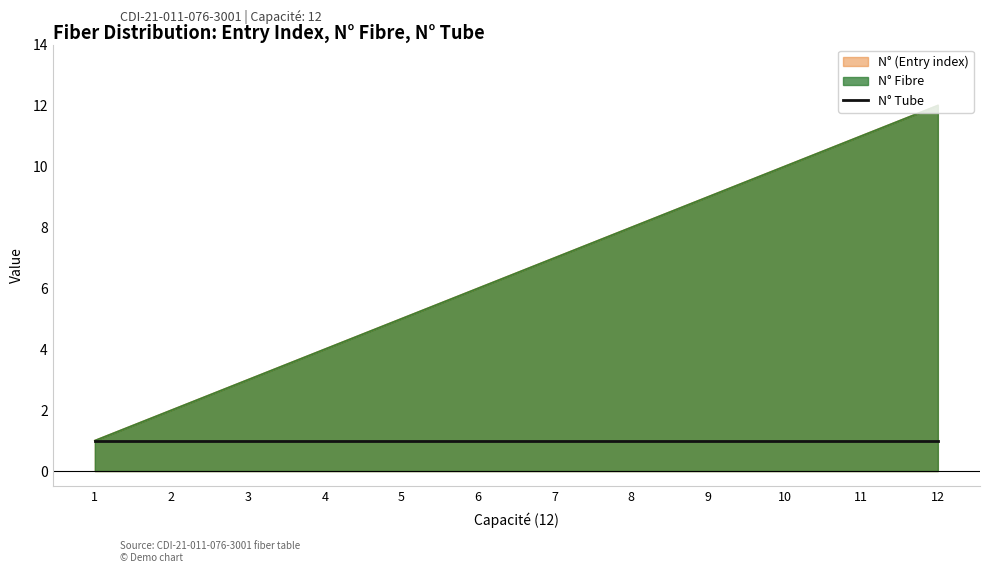

Does the chart display data point markers on the line(s)?

No